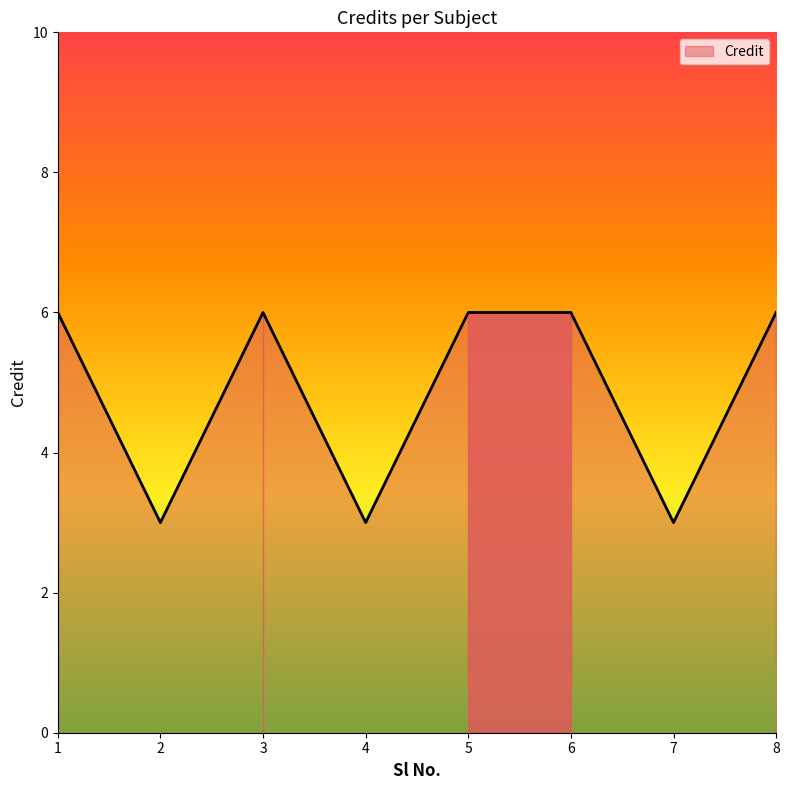

What is the sum of the values at 7 and 1?

9